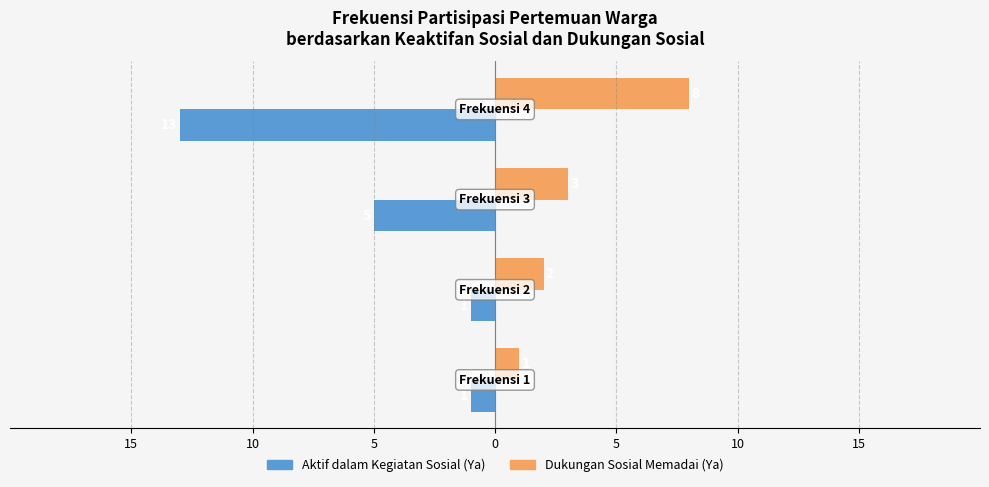

Reading right to left, extract all data points from this chart.

Aktif dalam Kegiatan Sosial (Ya): 0=-13	5=-5	10=-1	15=-1
Dukungan Sosial Memadai (Ya): 0=8	5=3	10=2	15=1